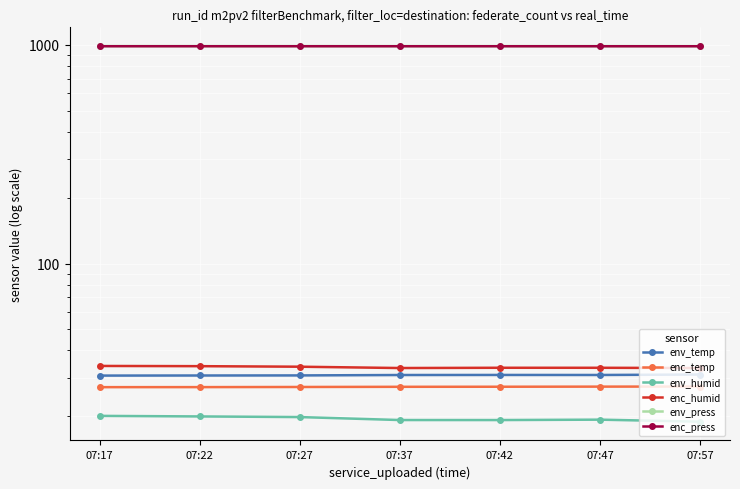

List the series in order of their peak value, lowest first.

env_humid, enc_temp, env_temp, enc_humid, enc_press, env_press